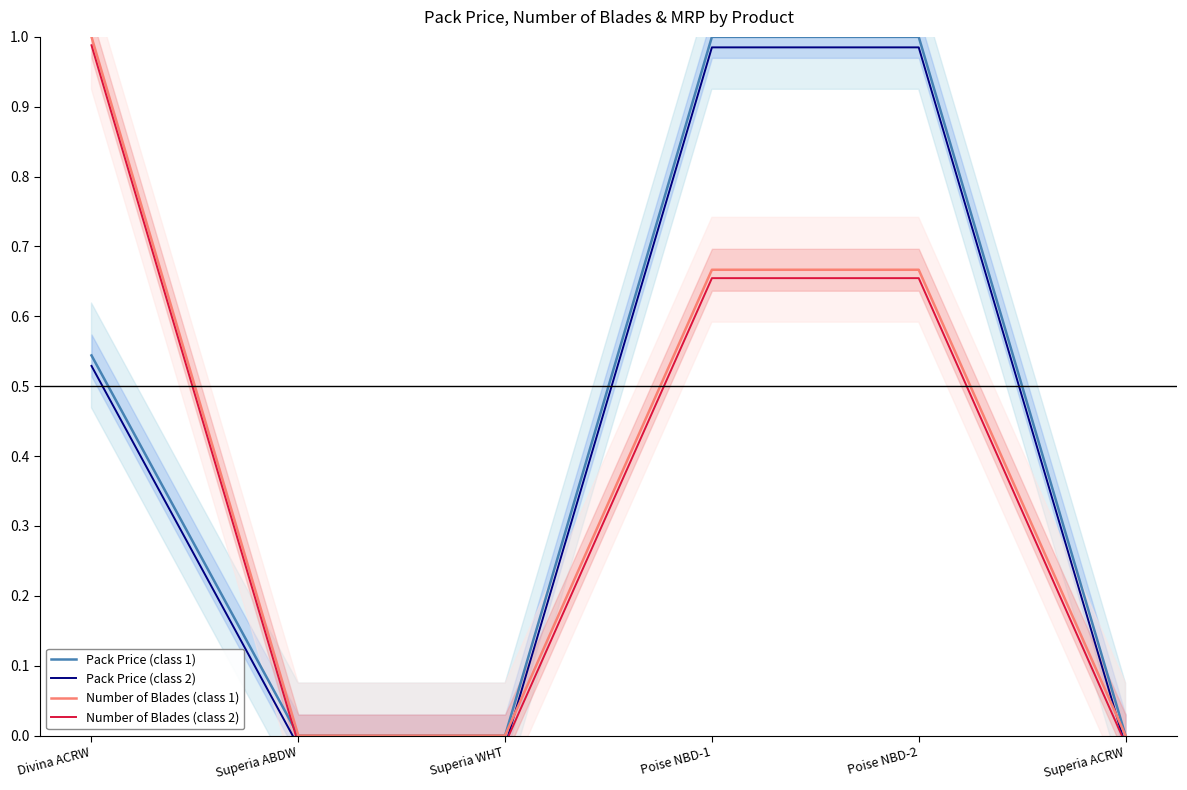

What is the sum of the Pack Price (class 1) values at Poise NBD-1 and Superia WHT?

1.0